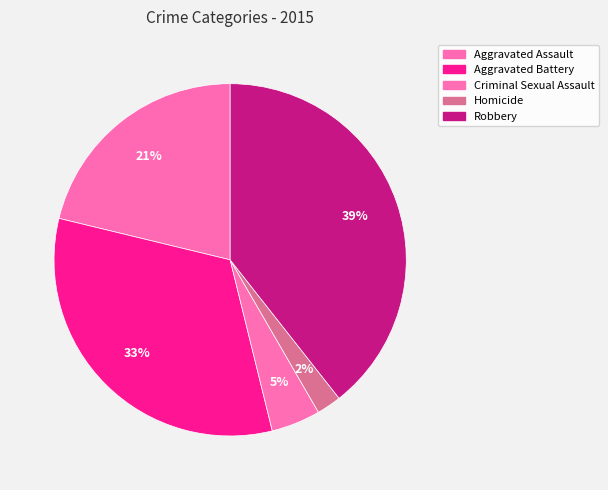

The Aggravated Battery slice represents 33% of the pie. True or false?

True